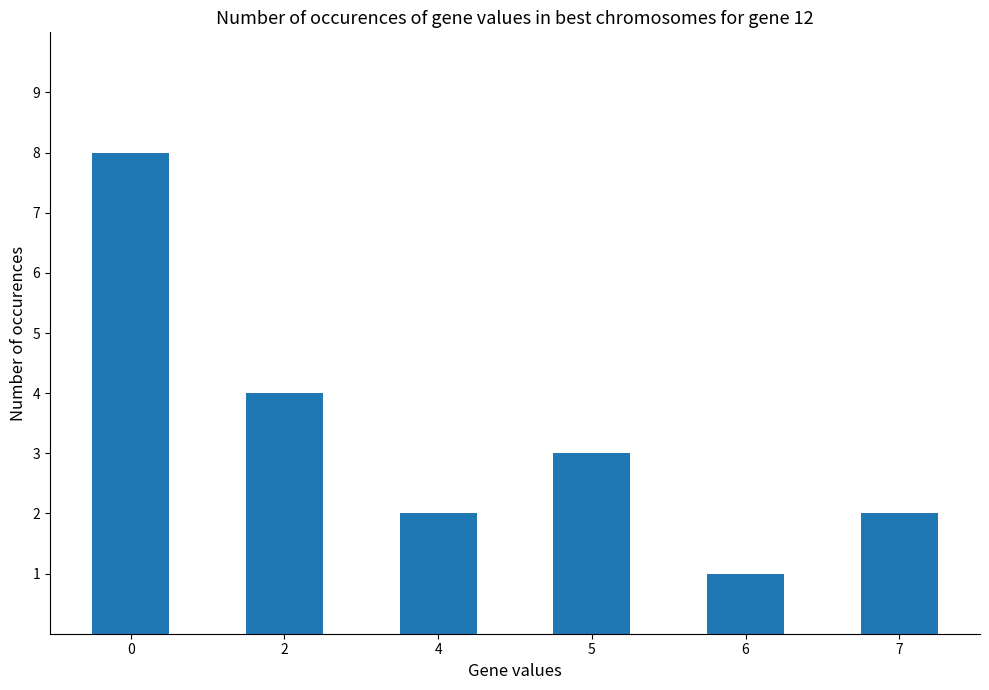

What is the average value?

3